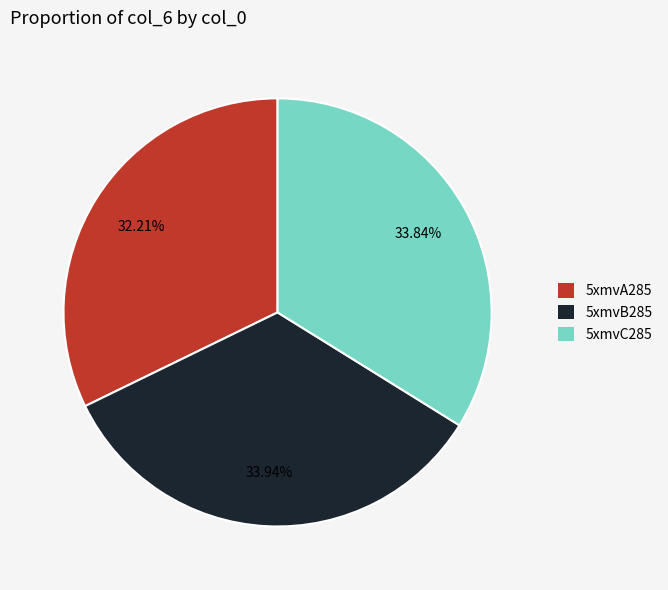

Is it true that 5xmvA285 is 24% of the pie?

False